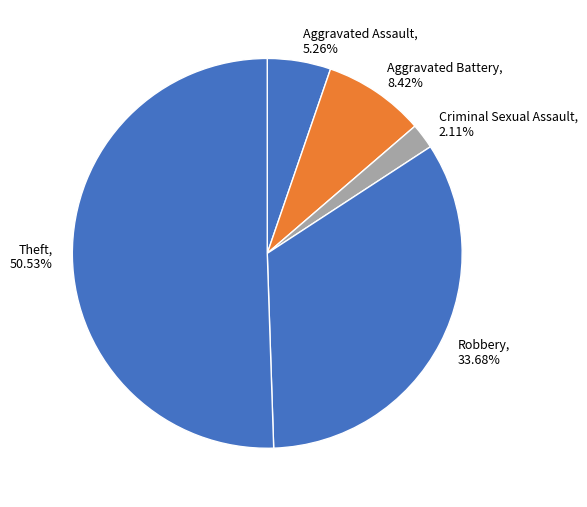

Does Aggravated Assault, 5.26% account for over 50% of the chart?

No